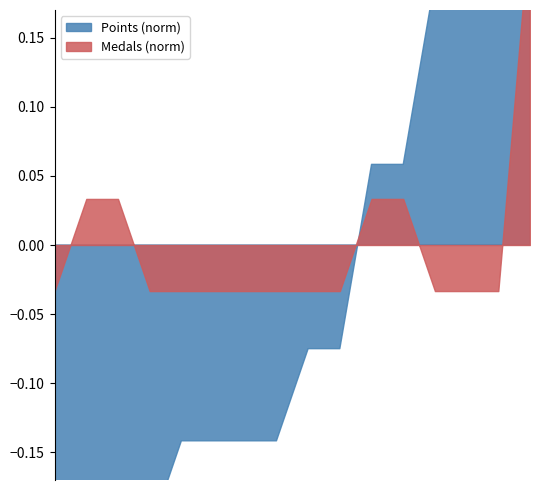

What is the label of the 6th point from the left?

Anonymous 4